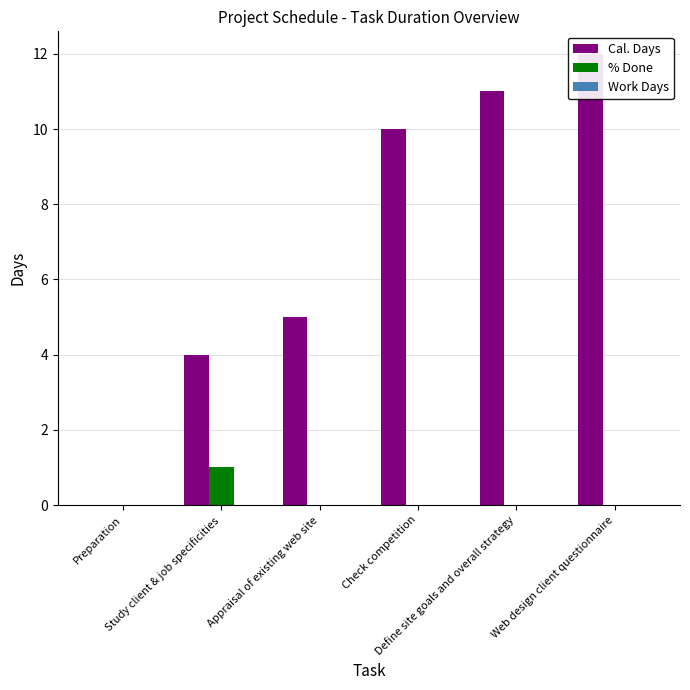

How many % Done values are between 0 and 1?

6